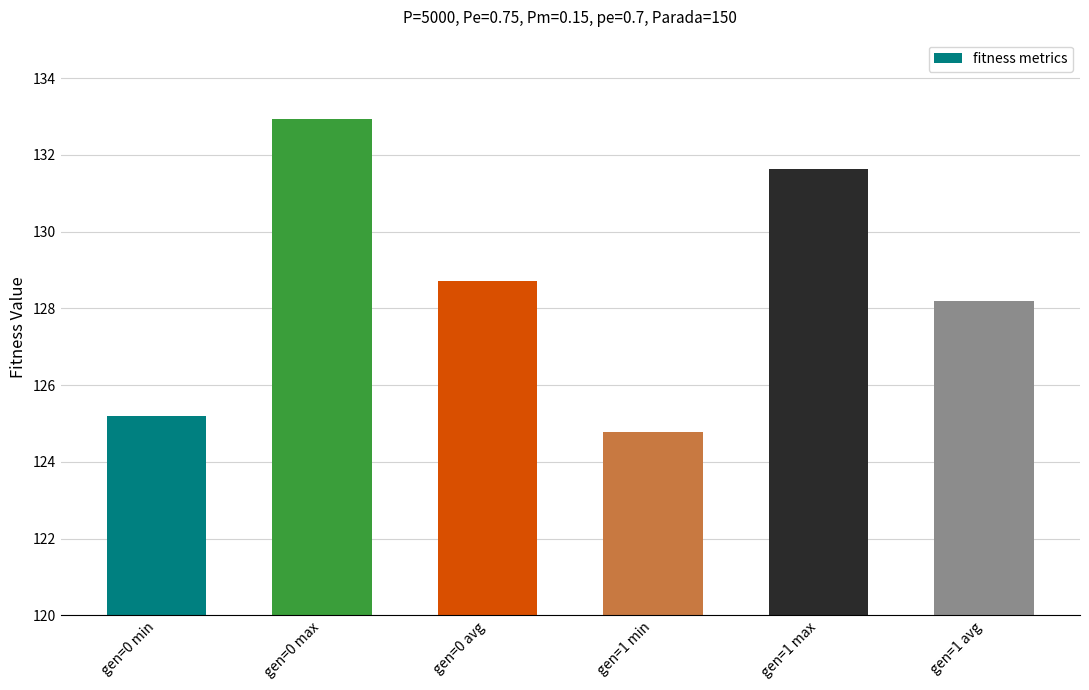

Is it true that the value at gen=0 avg is 57.4?

False